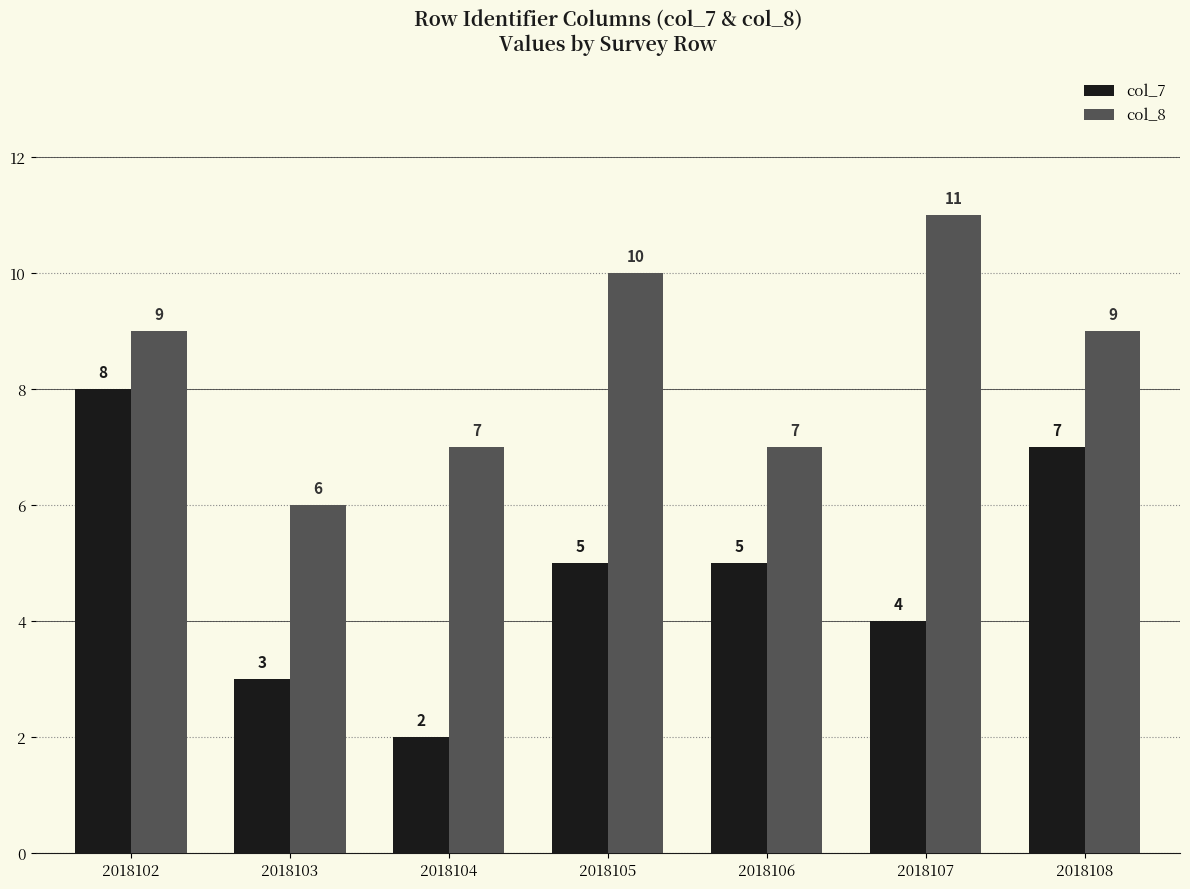

What is the difference between the maximum and minimum values in the col_7 series?

6